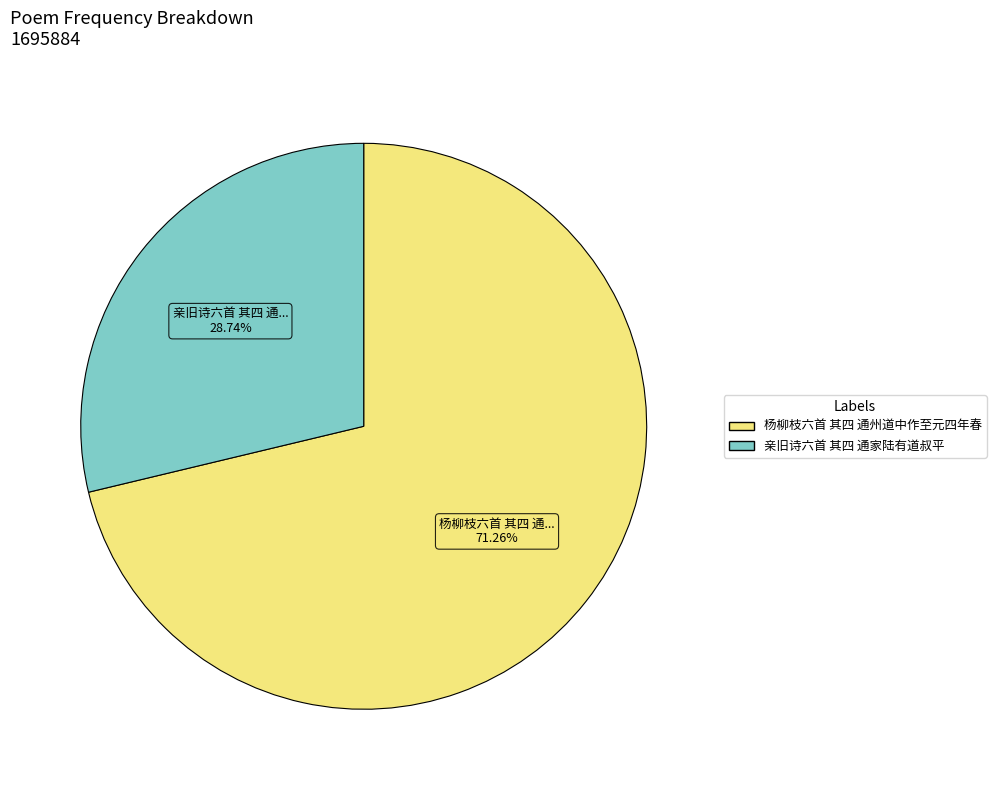

To the nearest percent, what portion does 亲旧诗六首 其四 通家陆有道叔平 represent?

29%